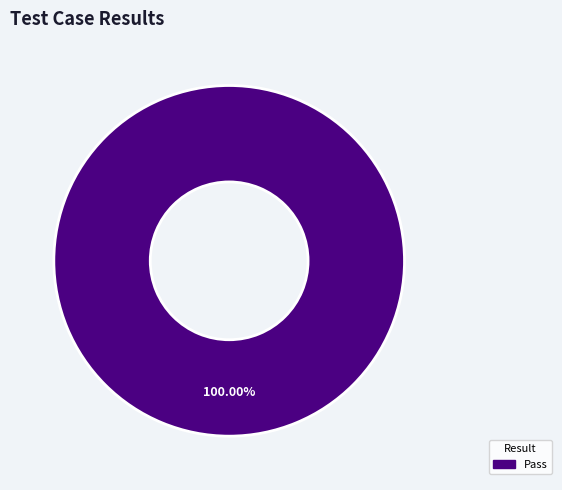

Rank the categories by value from highest to lowest.

Pass